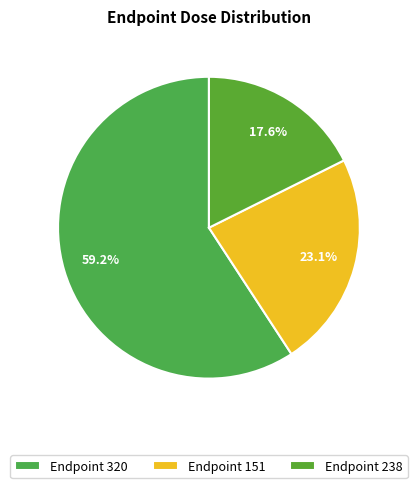

Count the number of slices in the pie.

3